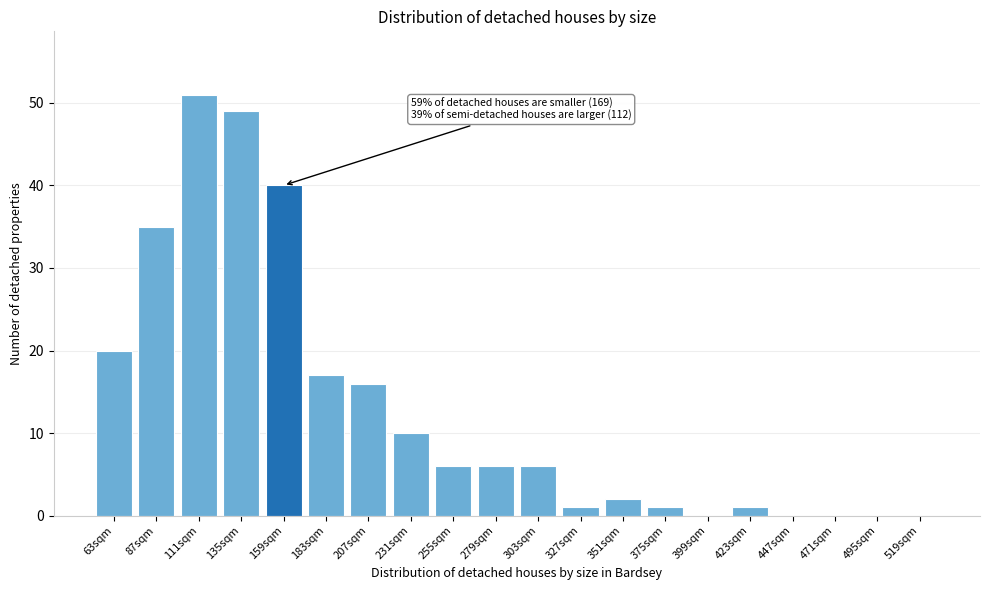

Reading left to right, transcribe all the data shown in this chart.

63sqm=20	87sqm=35	111sqm=51	135sqm=49	159sqm=40	183sqm=17	207sqm=16	231sqm=10	255sqm=6	279sqm=6	303sqm=6	327sqm=1	351sqm=2	375sqm=1	399sqm=0	423sqm=1	447sqm=0	471sqm=0	495sqm=0	519sqm=0